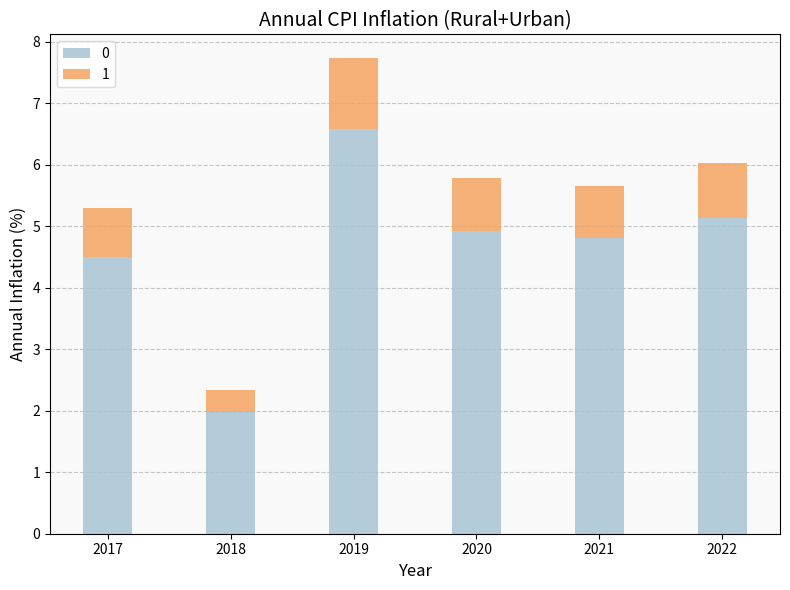

Reading left to right, what are the values for 0?

4.5	2.0	6.6	4.9	4.8	5.1